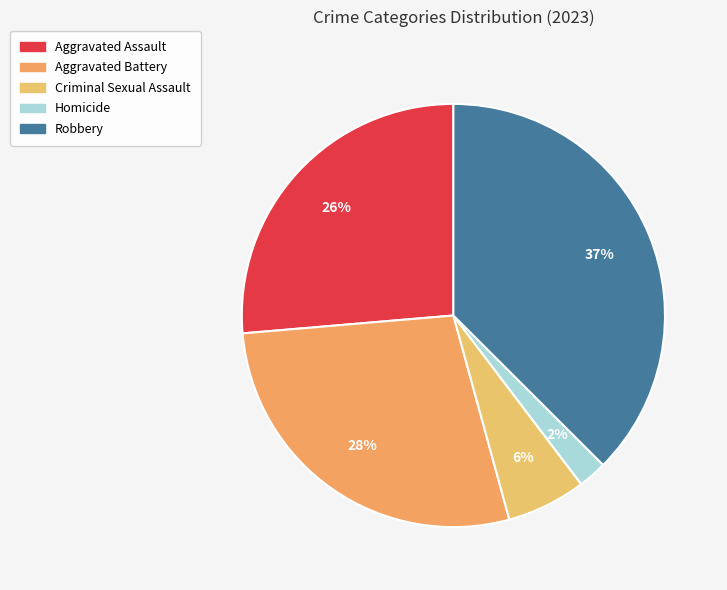

How many segments does this pie chart have?

5